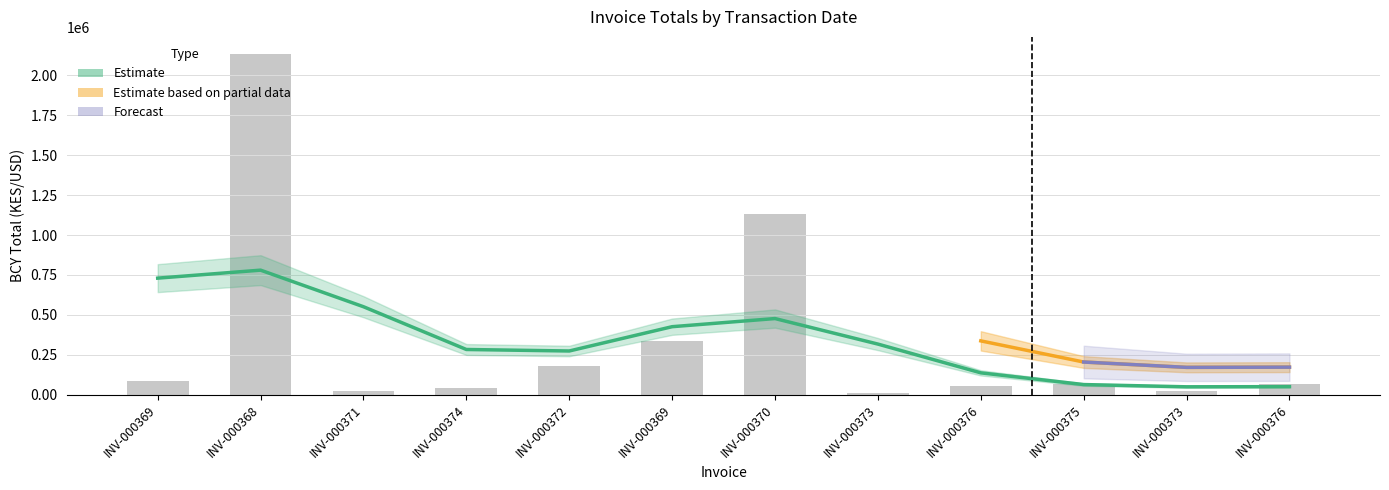

What is the maximum value shown in the chart?

2134000.0